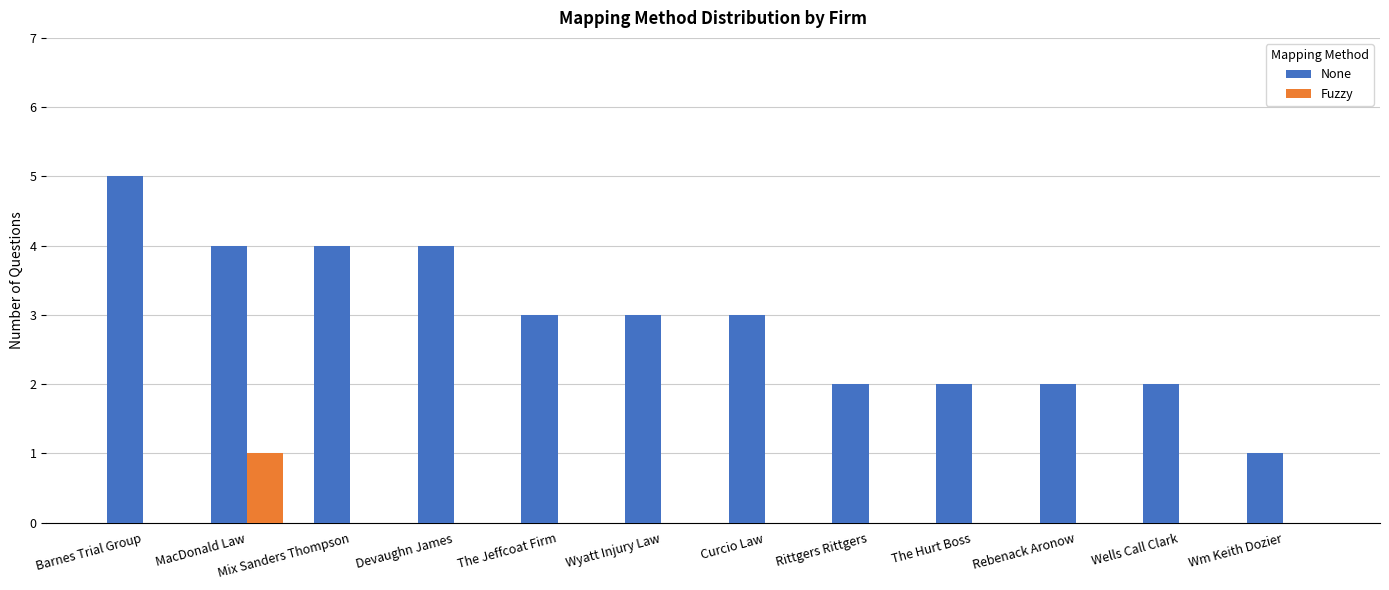

Which series has the largest total across all categories?

None